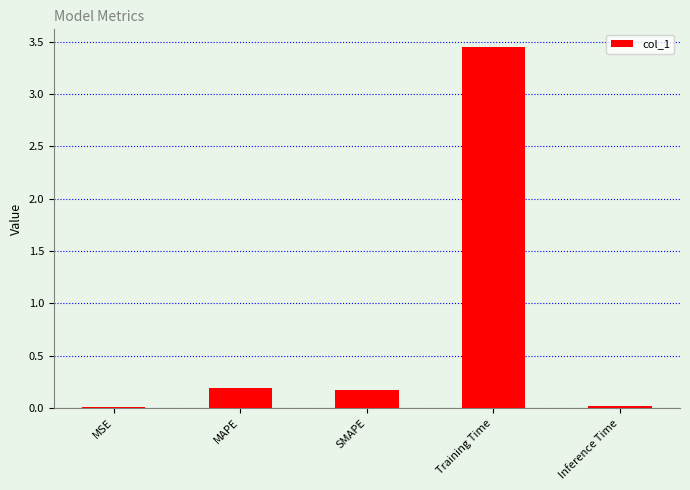

Which label corresponds to the largest value in the chart?

Training Time